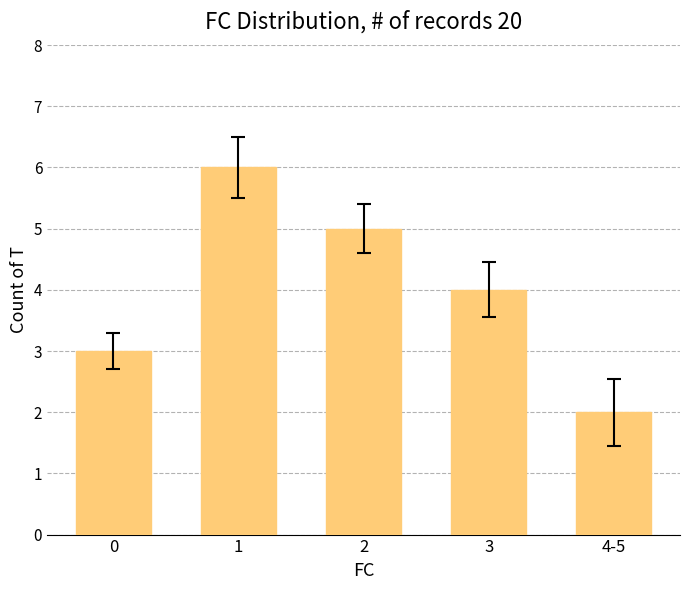

Reading left to right, transcribe all the data shown in this chart.

0=3	1=6	2=5	3=4	4-5=2